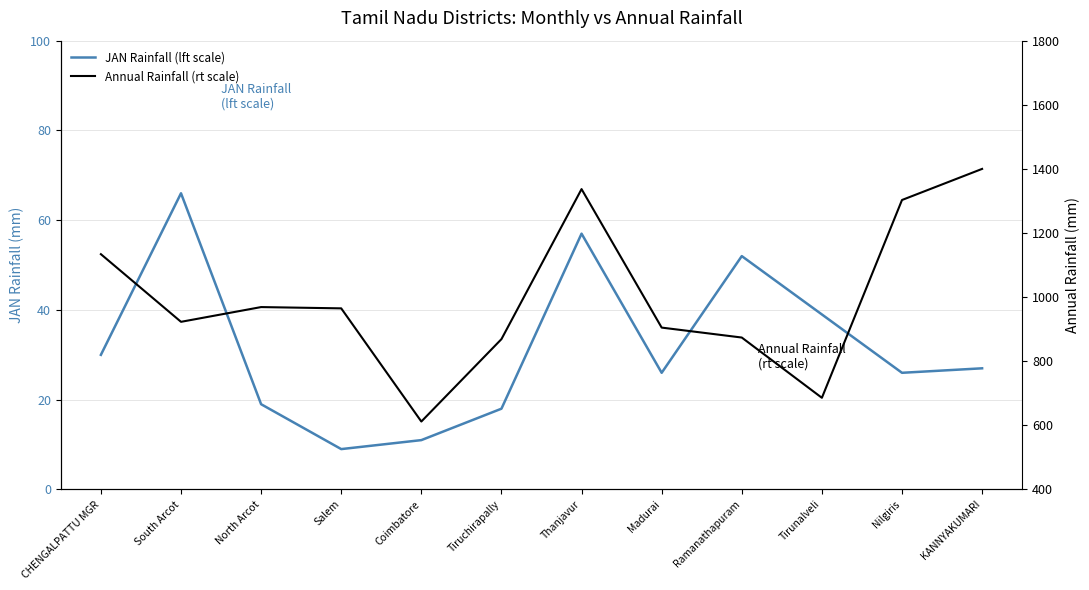

Rank the categories by Annual Rainfall (rt scale) value from highest to lowest.

KANNYAKUMARI, Thanjavur, Nilgiris, CHENGALPATTU MGR, North Arcot, Salem, South Arcot, Madurai, Ramanathapuram, Tiruchirapally, Tirunalveli, Coimbatore